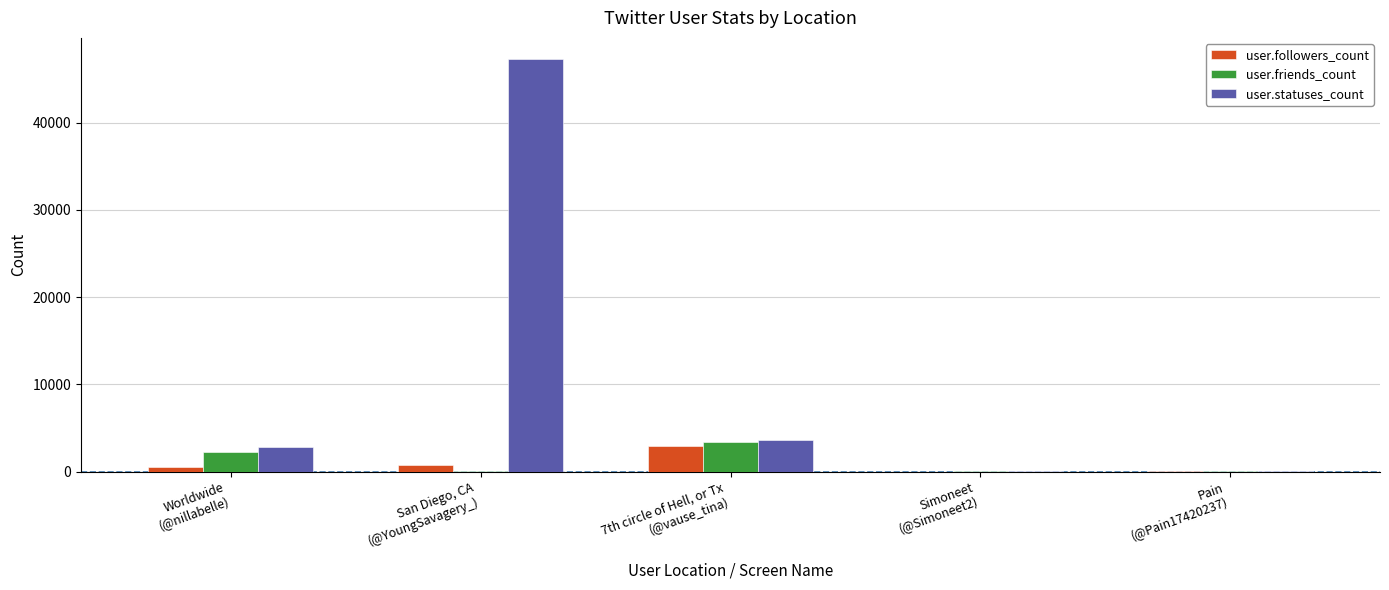

At which label is user.statuses_count closest to 23696?

7th circle of Hell, or Tx
(@vause_tina)